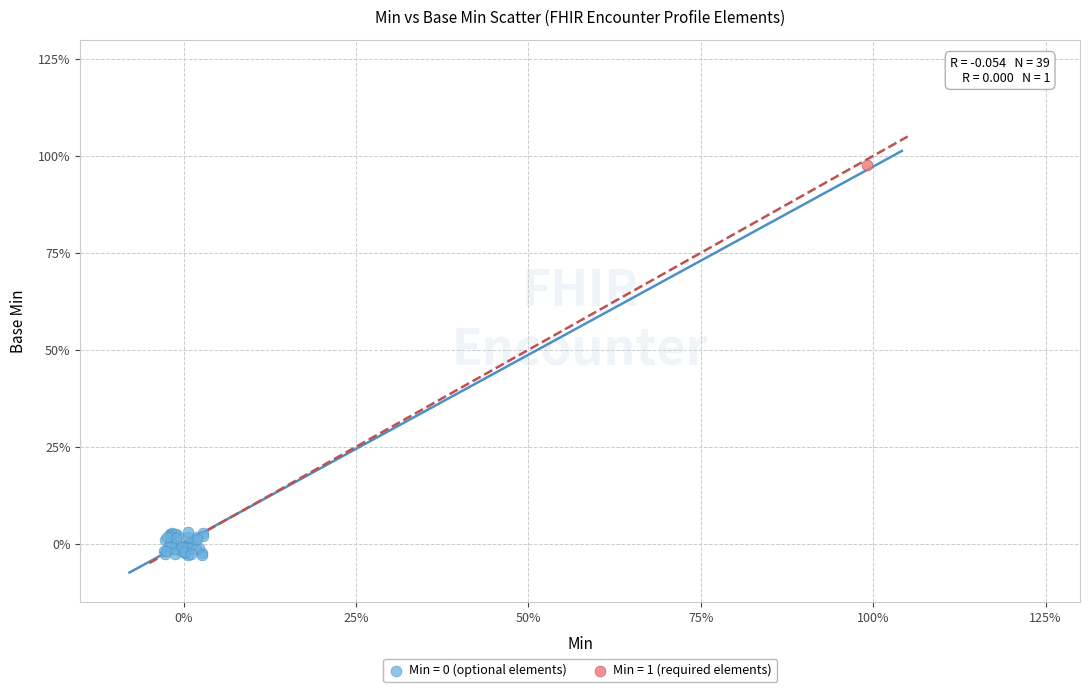

Which series contains the highest Y value?

Min = 1 (required elements)